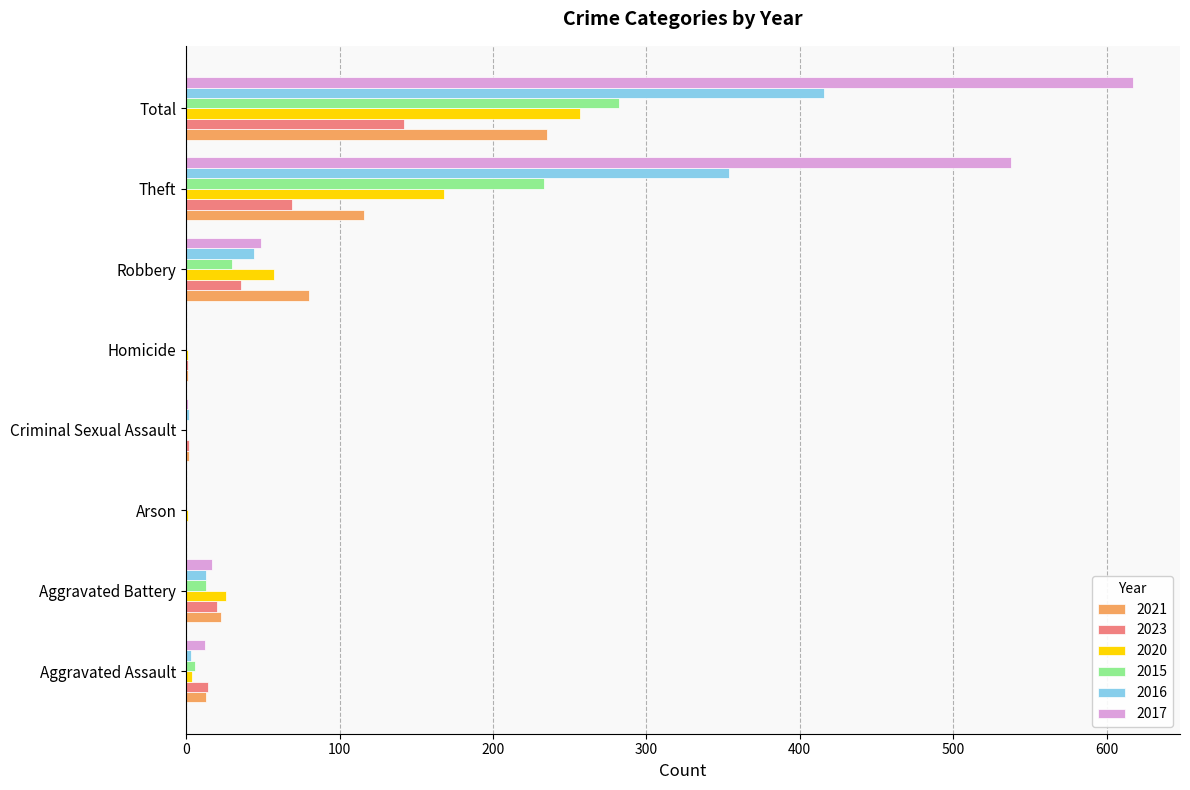

What is the sum of all 2016 values?

832